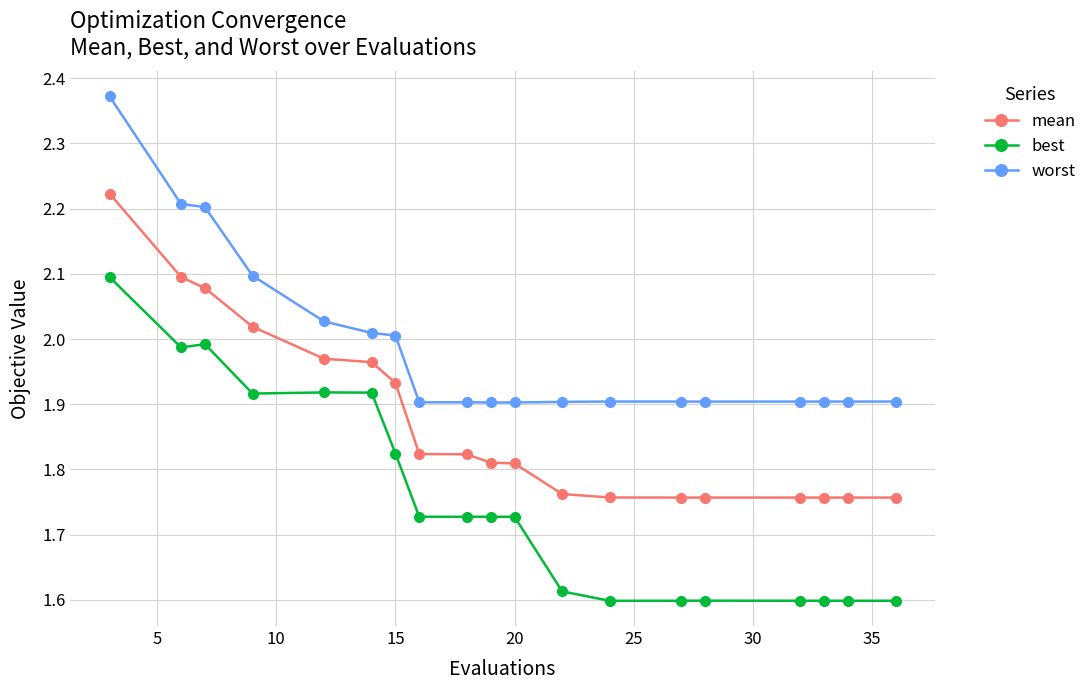

Rank the series by their average value, from lowest to highest.

best, mean, worst